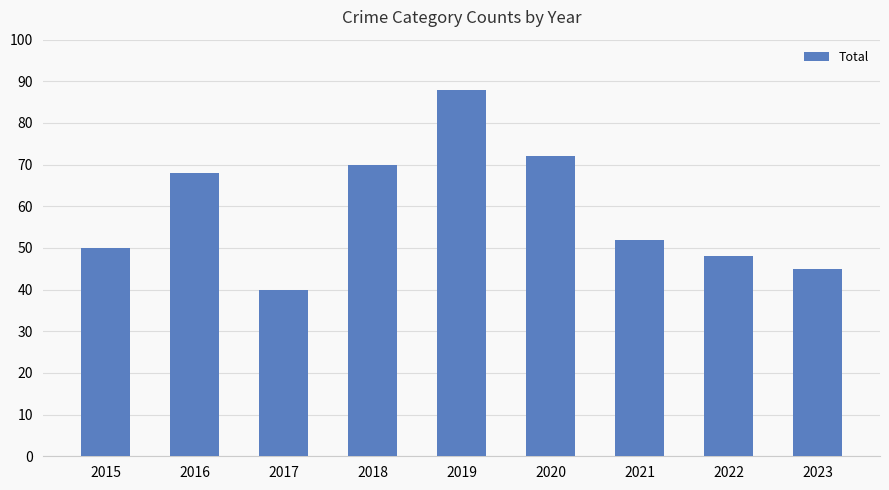

What value does the data have at 2015?

50